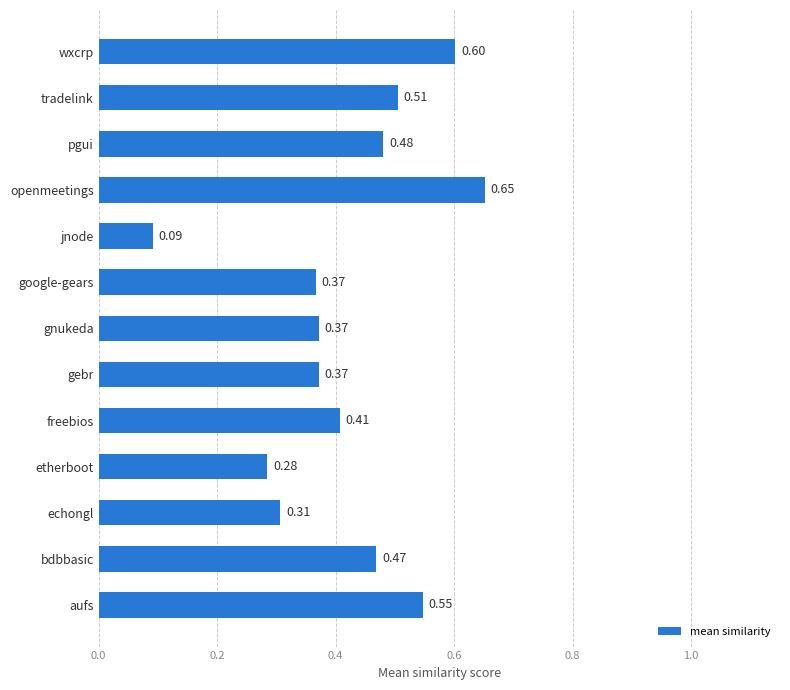

How many values are between 0 and 1?

13